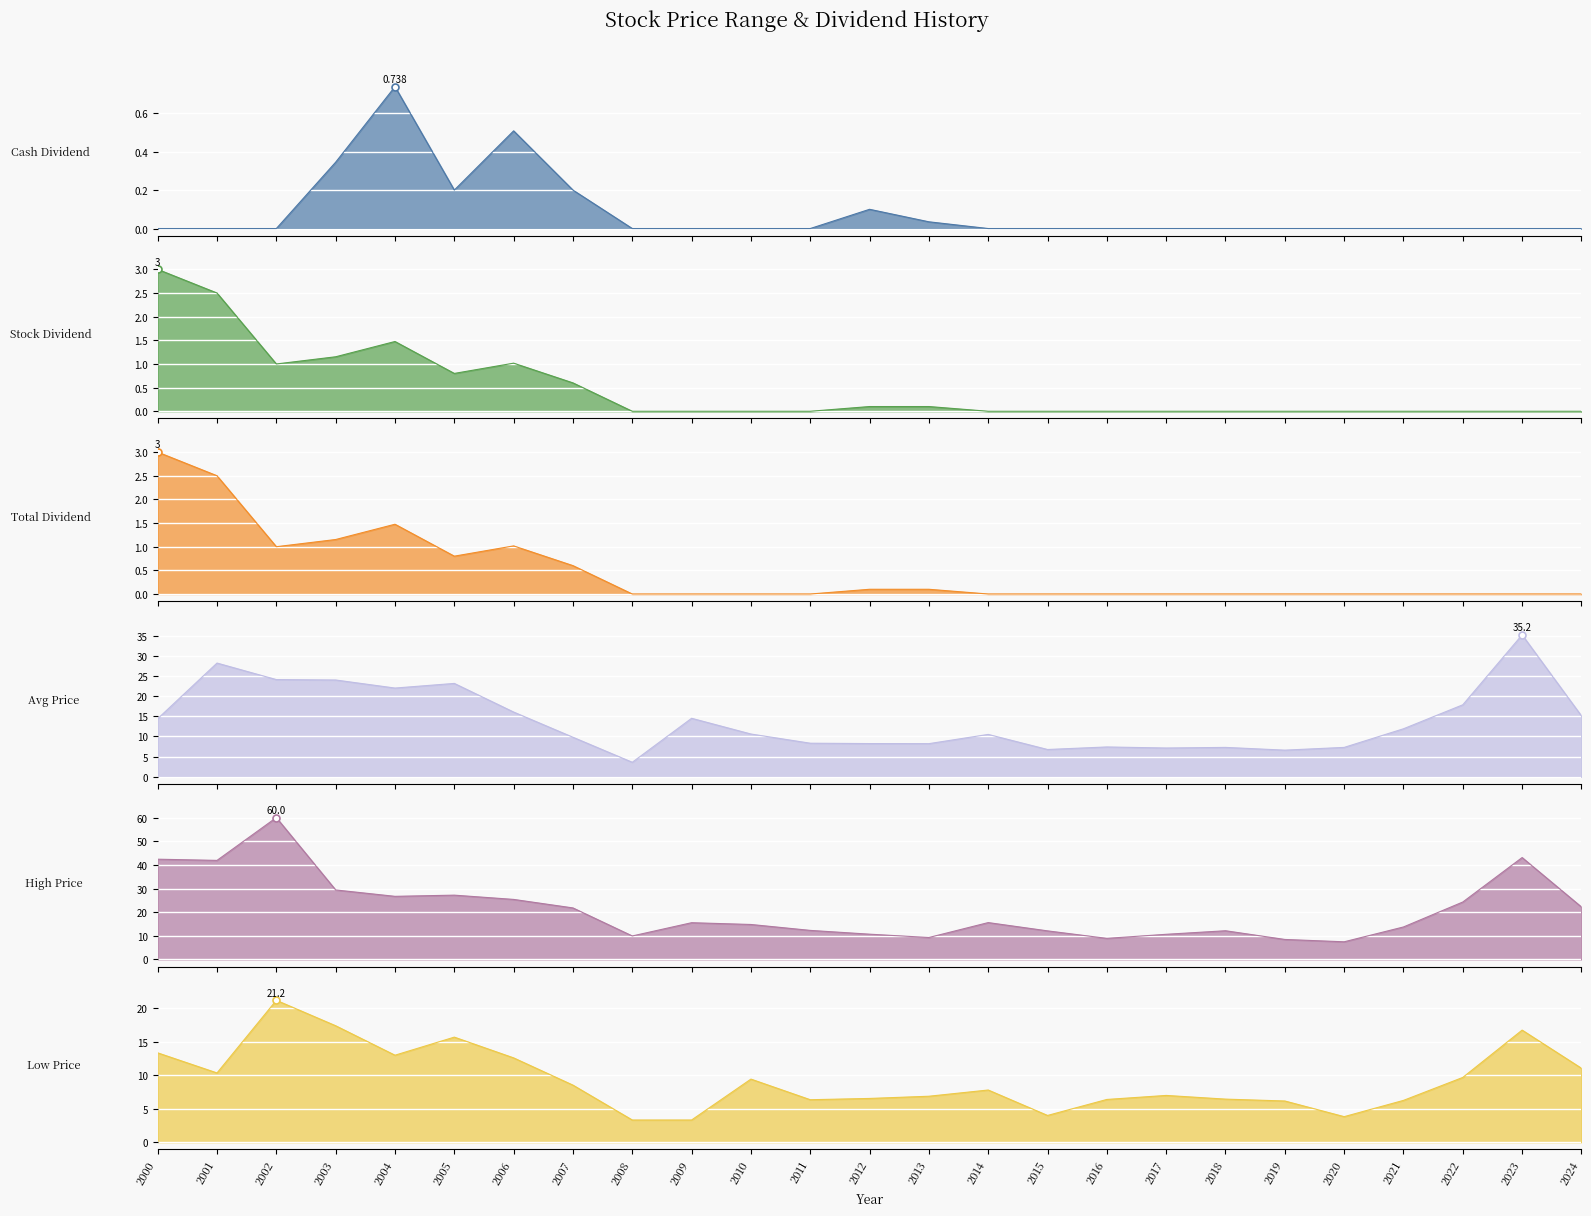

Reading left to right, list all the values displayed in this chart.

Cash Dividend: 0.0	0.0	0.0	0.3	0.7	0.2	0.5	0.2	0.0	0.0	0.0	0.0	0.1	0.0	0.0	0.0	0.0	0.0	0.0	0.0	0.0	0.0	0.0	0.0	0.0
Stock Dividend: 3.0	2.5	1.0	1.2	1.5	0.8	1.0	0.6	0.0	0.0	0.0	0.0	0.1	0.1	0.0	0.0	0.0	0.0	0.0	0.0	0.0	0.0	0.0	0.0	0.0
Total Dividend: 3.0	2.5	1.0	1.2	1.5	0.8	1.0	0.6	0.0	0.0	0.0	0.0	0.1	0.1	0.0	0.0	0.0	0.0	0.0	0.0	0.0	0.0	0.0	0.0	0.0
Avg Price: 14.4	28.2	24.1	24.0	22.0	23.1	16.1	9.8	3.6	14.5	10.6	8.3	8.2	8.2	10.5	6.8	7.4	7.1	7.3	6.6	7.3	11.9	17.9	35.2	15.1
High Price: 42.4	41.9	60.0	29.4	26.7	27.2	25.4	21.8	9.9	15.6	14.8	12.3	10.7	9.3	15.6	12.1	8.9	10.7	12.2	8.5	7.5	13.8	24.3	43.1	22.2
Low Price: 13.3	10.3	21.2	17.4	13.0	15.7	12.6	8.5	3.3	3.3	9.4	6.3	6.5	6.9	7.8	4.0	6.4	7.0	6.4	6.2	3.8	6.2	9.7	16.8	11.1